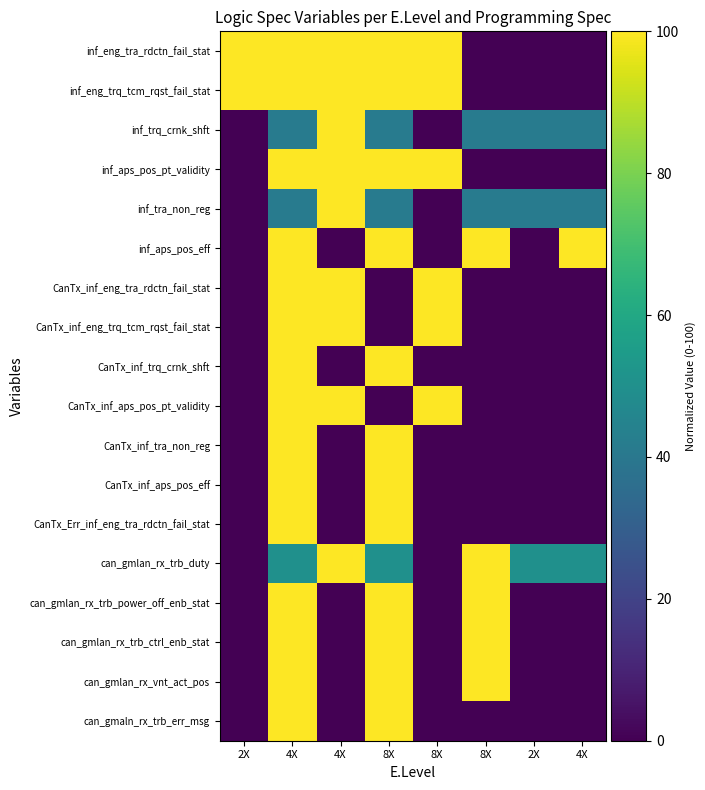

Which series has the largest total across all categories?

inf_eng_tra_rdctn_fail_stat